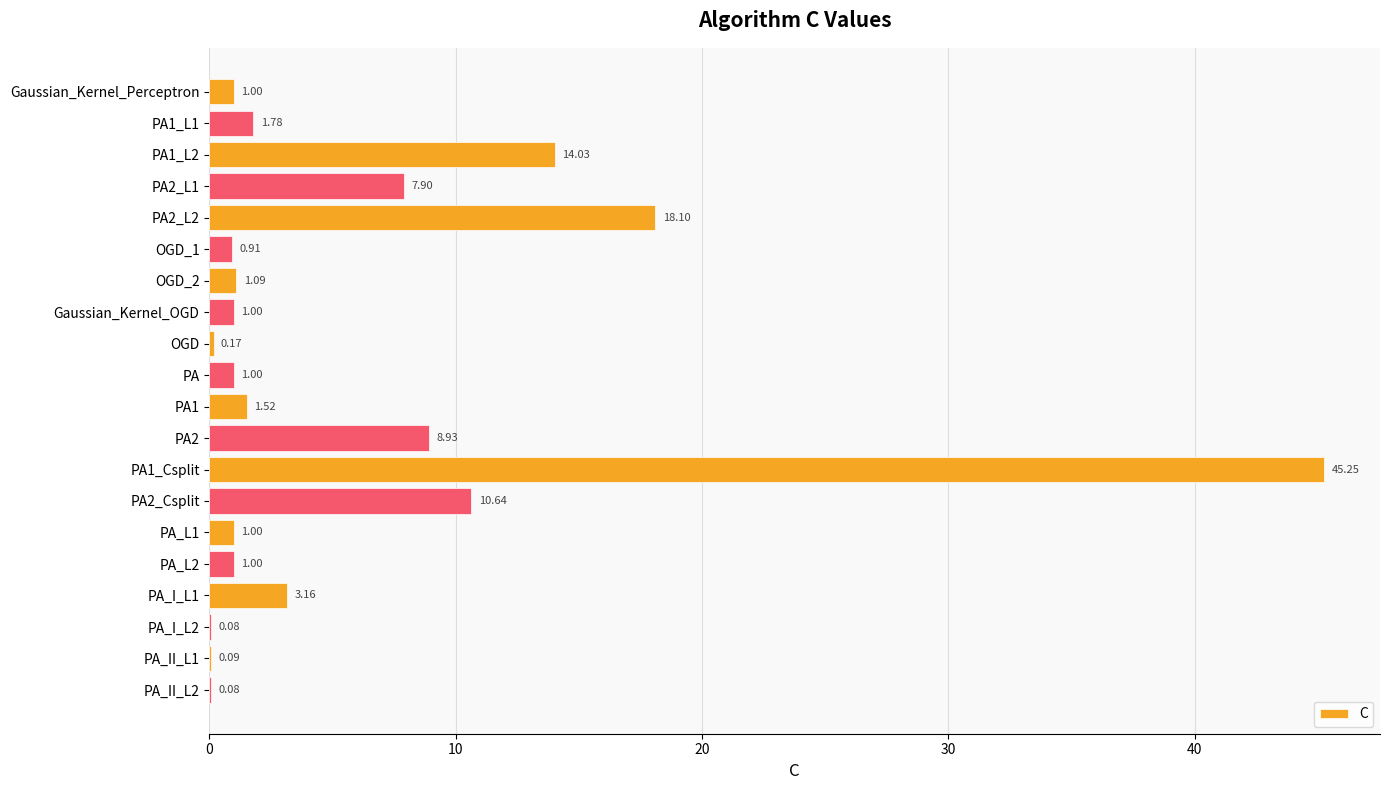

What is the change in value from PA_L1 to PA_I_L2?

-0.9